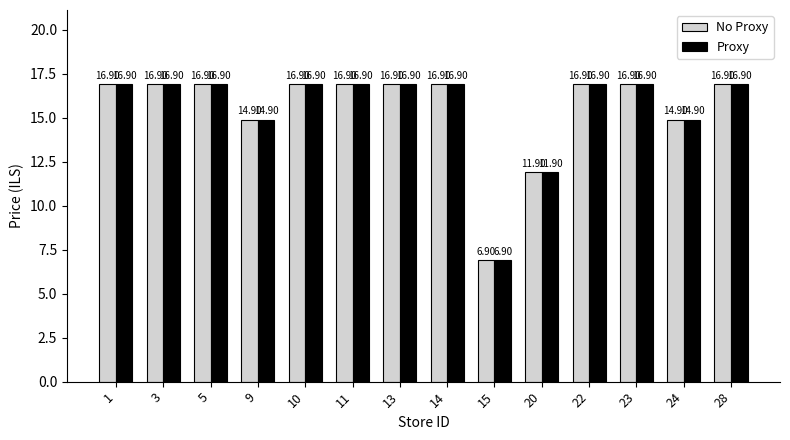

How many values in the No Proxy series are below 16?

4